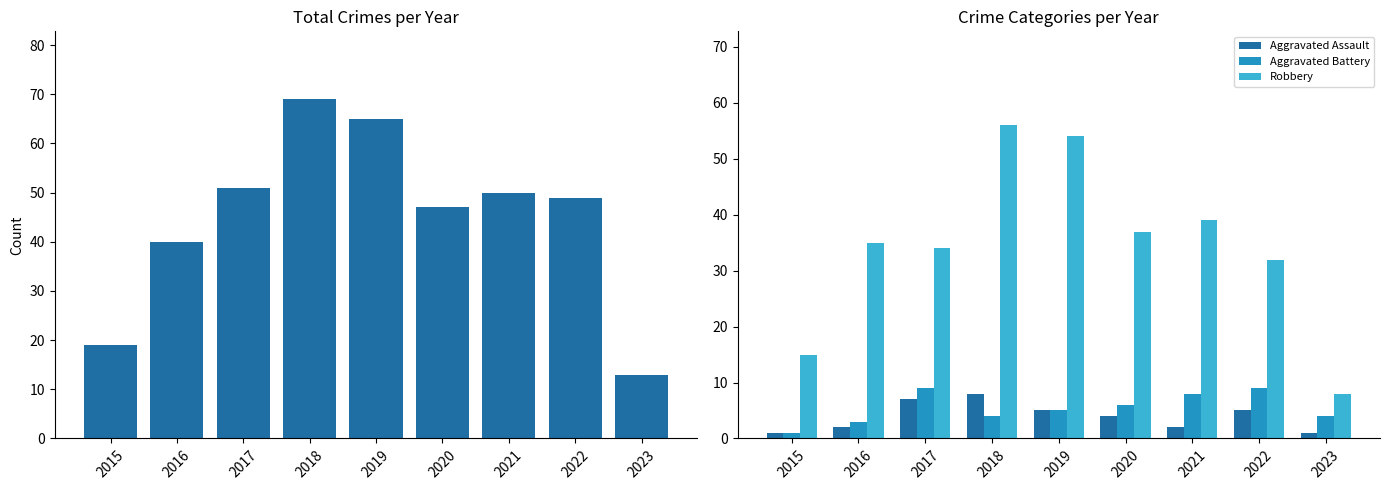

Which series has the largest range (max minus min)?

Total